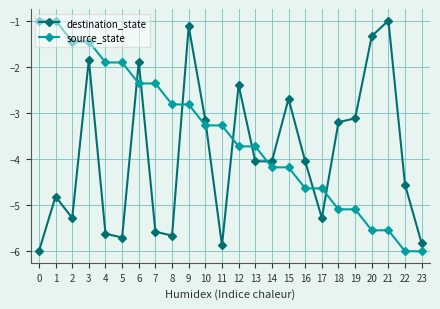

What is the value of the source_state point at the 10th from the left?

-2.8